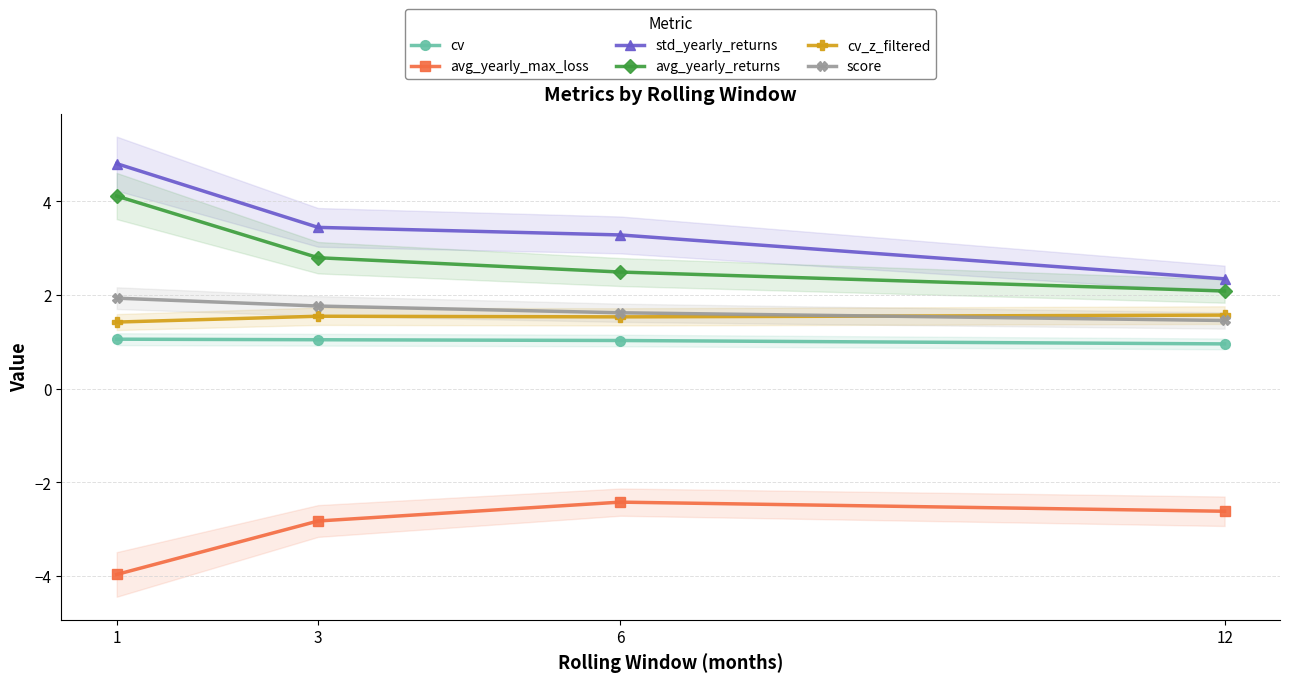

Is it true that score equals 1.9 at 1?

True